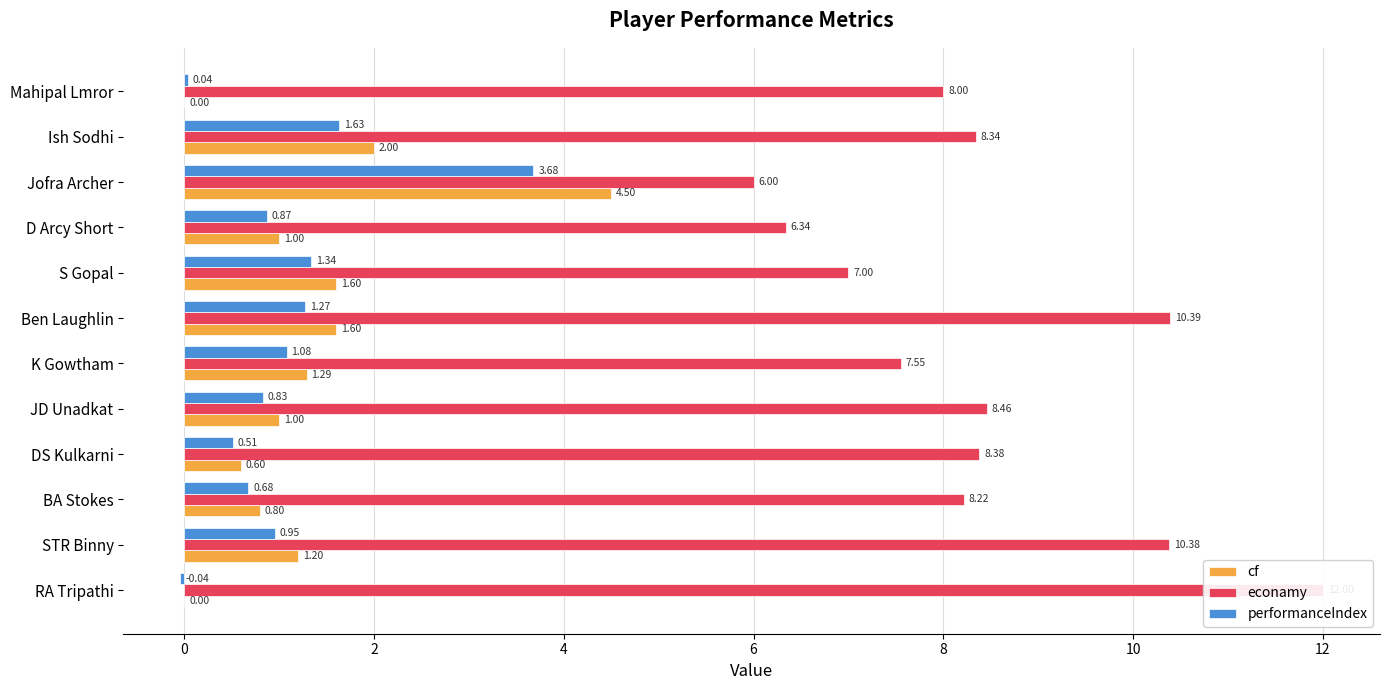

How many bars are there in total?

36